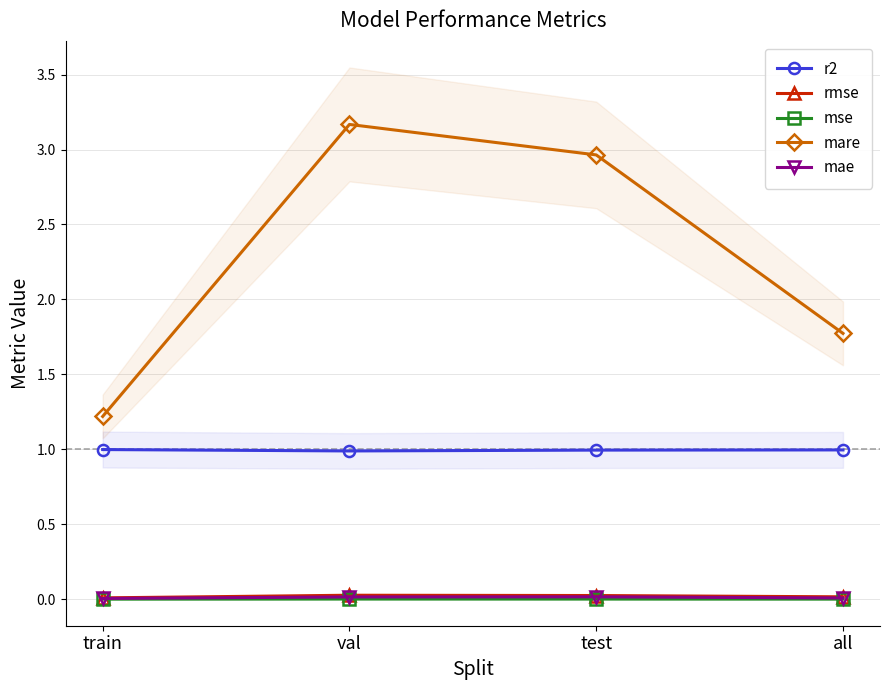

What position from the left is all?

4